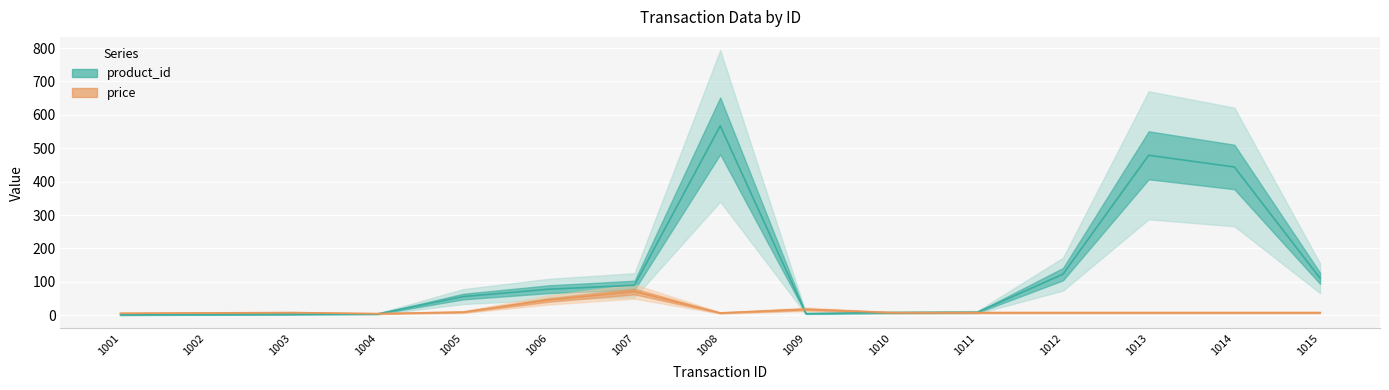

How many interior local valleys does the price series have?

2